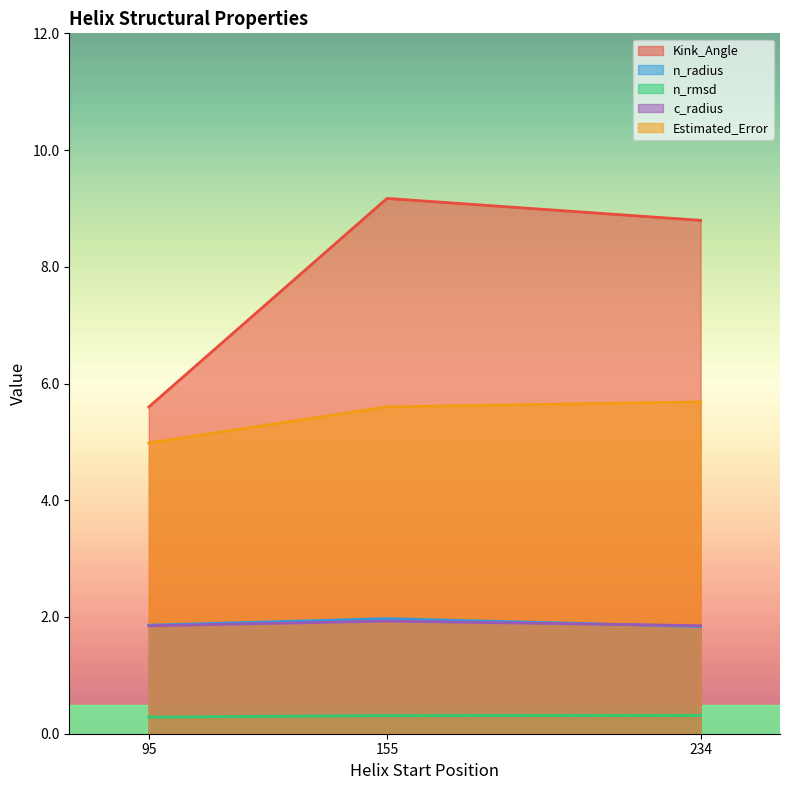

What is the approximate value of n_radius at 95?

1.9